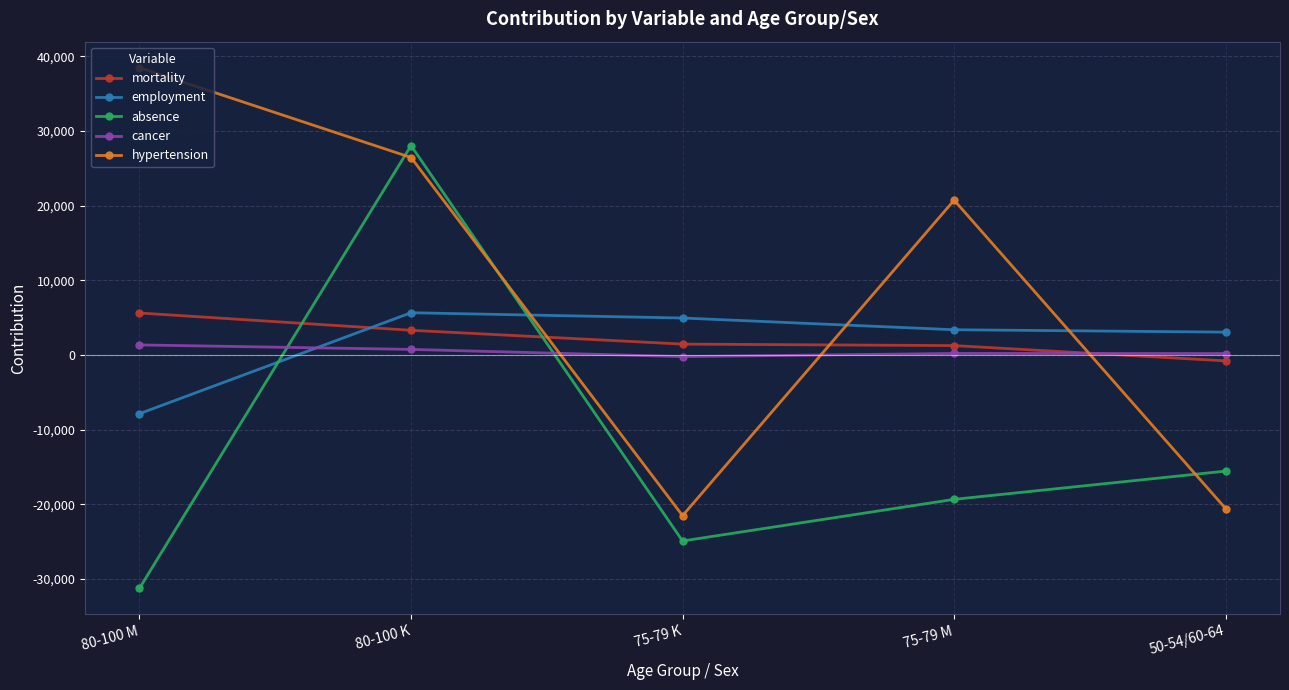

True or false: employment has more than 1 interior local peaks.

False